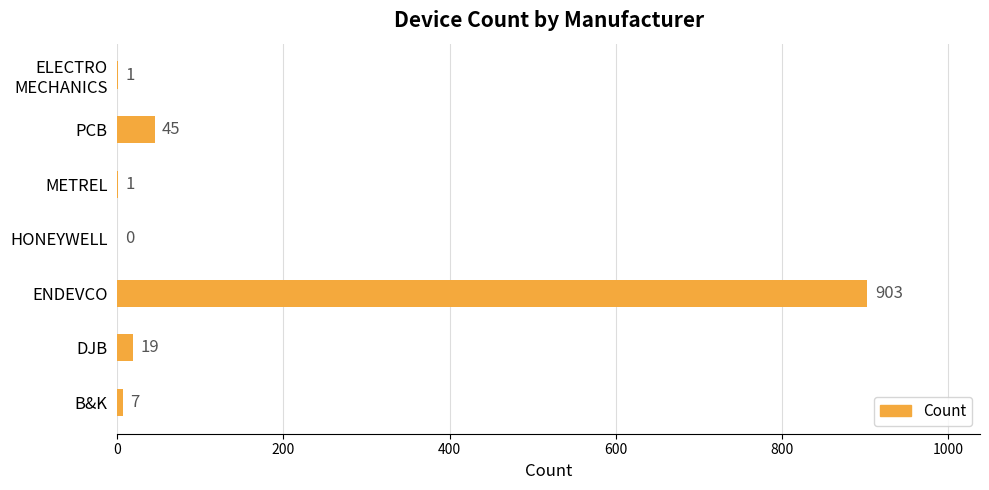

At which label is the value closest to 451?

PCB